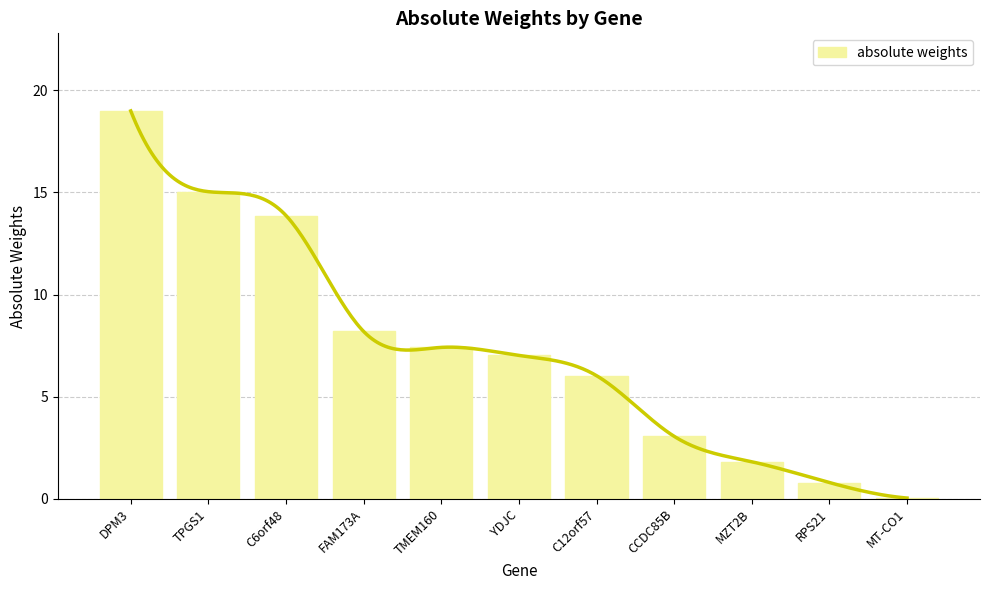

Reading right to left, what are all the values shown in this chart?

0.0	0.8	1.8	3.1	6.0	7.0	7.4	8.2	13.9	15.0	19.0